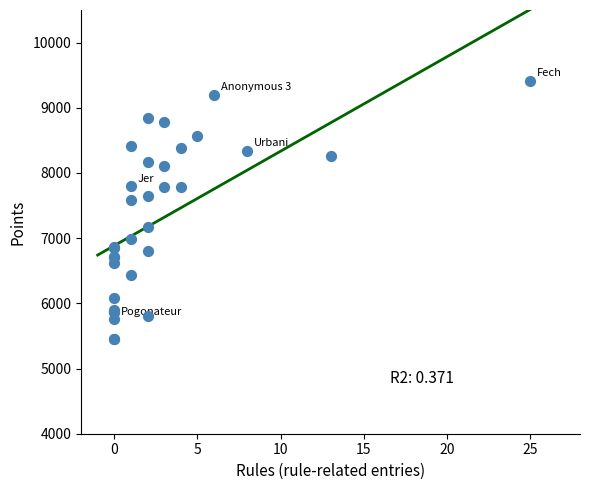

What Y value in the scatter plot is closest to 7431?

7578